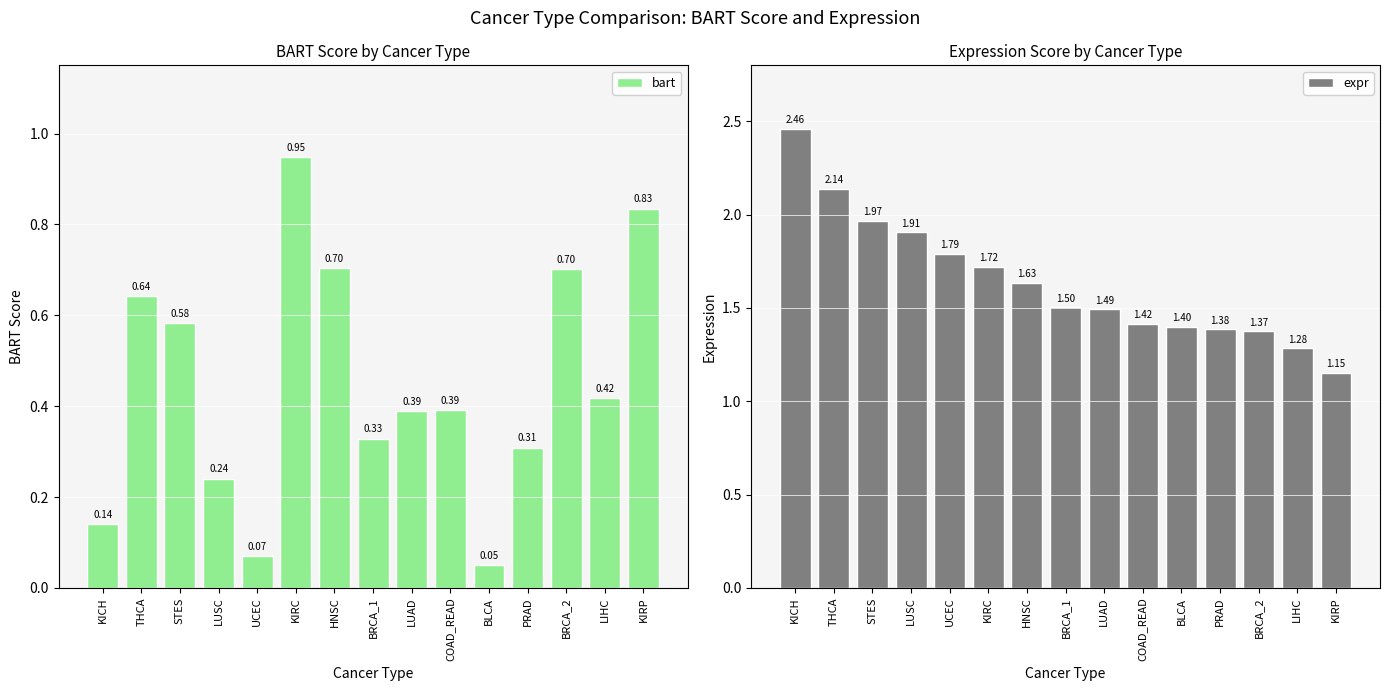

Rank the categories by expr value from highest to lowest.

KICH, THCA, STES, LUSC, UCEC, KIRC, HNSC, BRCA_1, LUAD, COAD_READ, BLCA, PRAD, BRCA_2, LIHC, KIRP